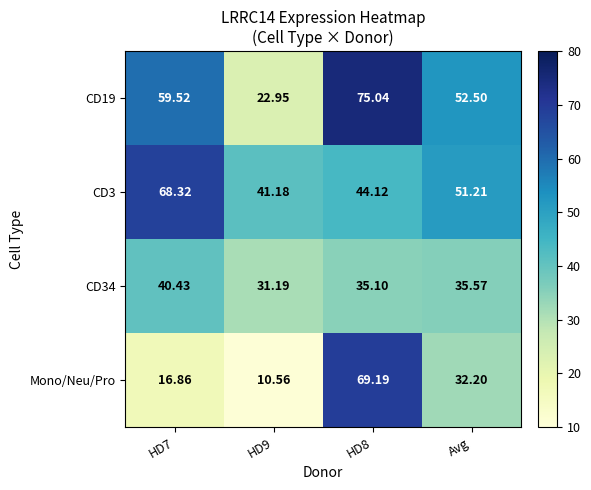

Is the value of CD19 at HD8 greater than the value of Mono/Neu/Pro at Avg?

Yes